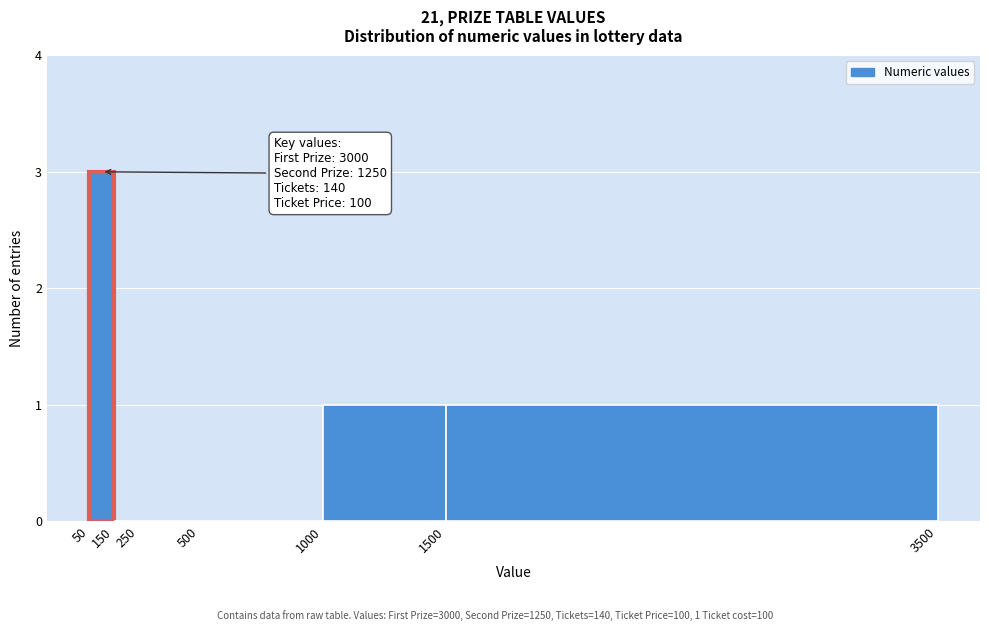

Over which range of the x-axis is the bar tallest?

50 to 150